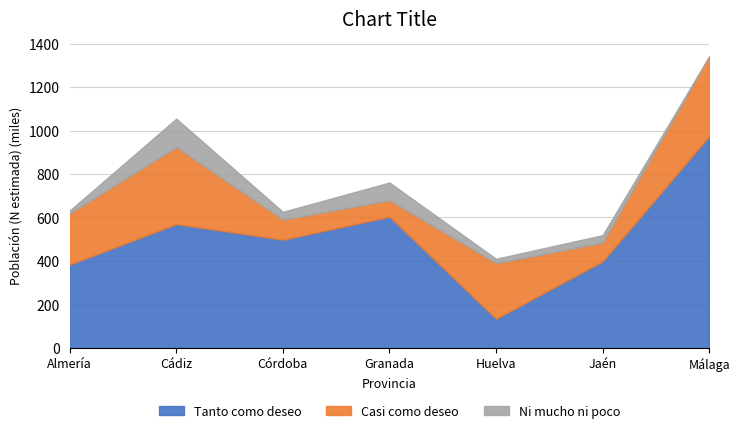

Reading right to left, extract all data points from this chart.

Tanto como deseo: Málaga=974649	Jaén=397957	Huelva=133782	Granada=603562	Córdoba=497748	Cádiz=569743	Almería=383307
Casi como deseo: Málaga=366757	Jaén=86047	Huelva=255910	Granada=75425	Córdoba=92108	Cádiz=353827	Almería=235853
Ni mucho ni poco: Málaga=0	Jaén=34463	Huelva=20121	Granada=81593	Córdoba=36093	Cádiz=131032	Almería=12682